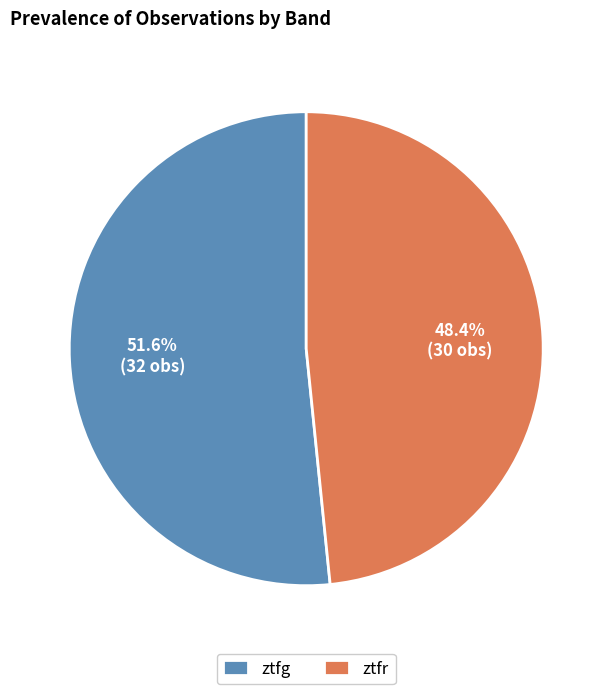

Count the number of slices in the pie.

2